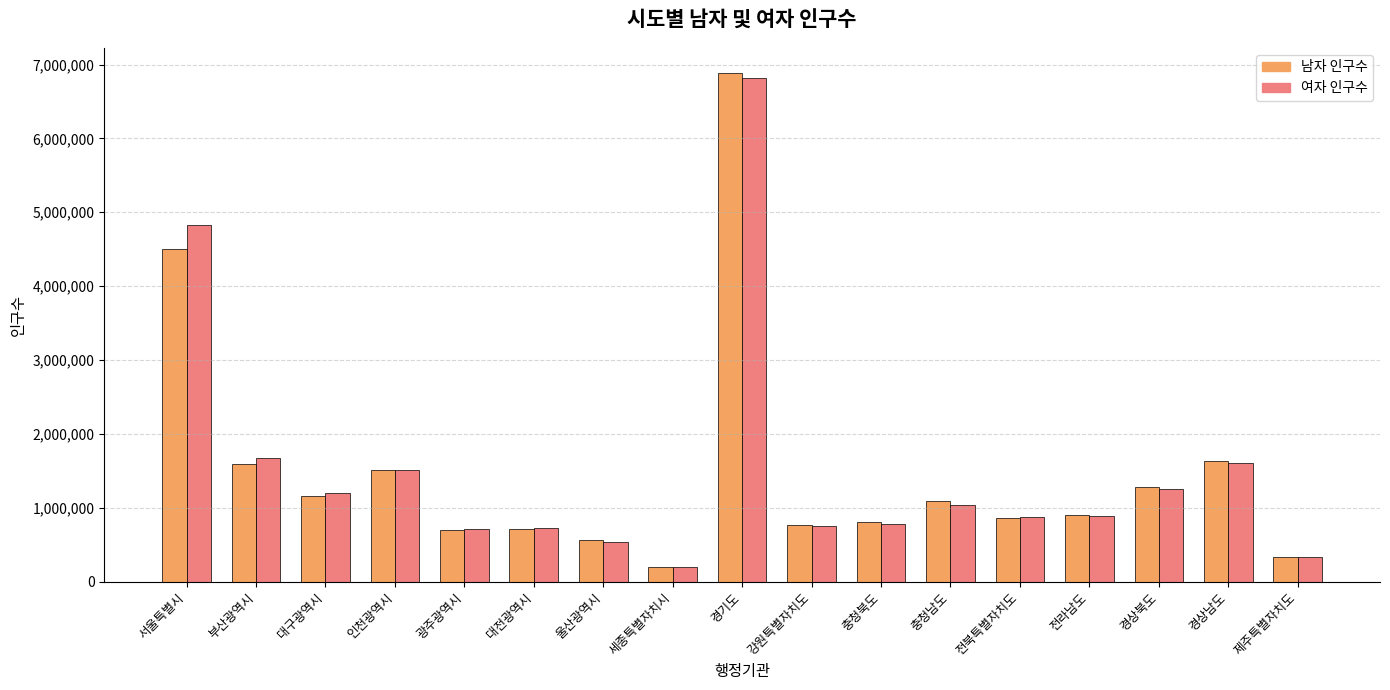

At which label does 남자 인구수 reach its peak?

경기도